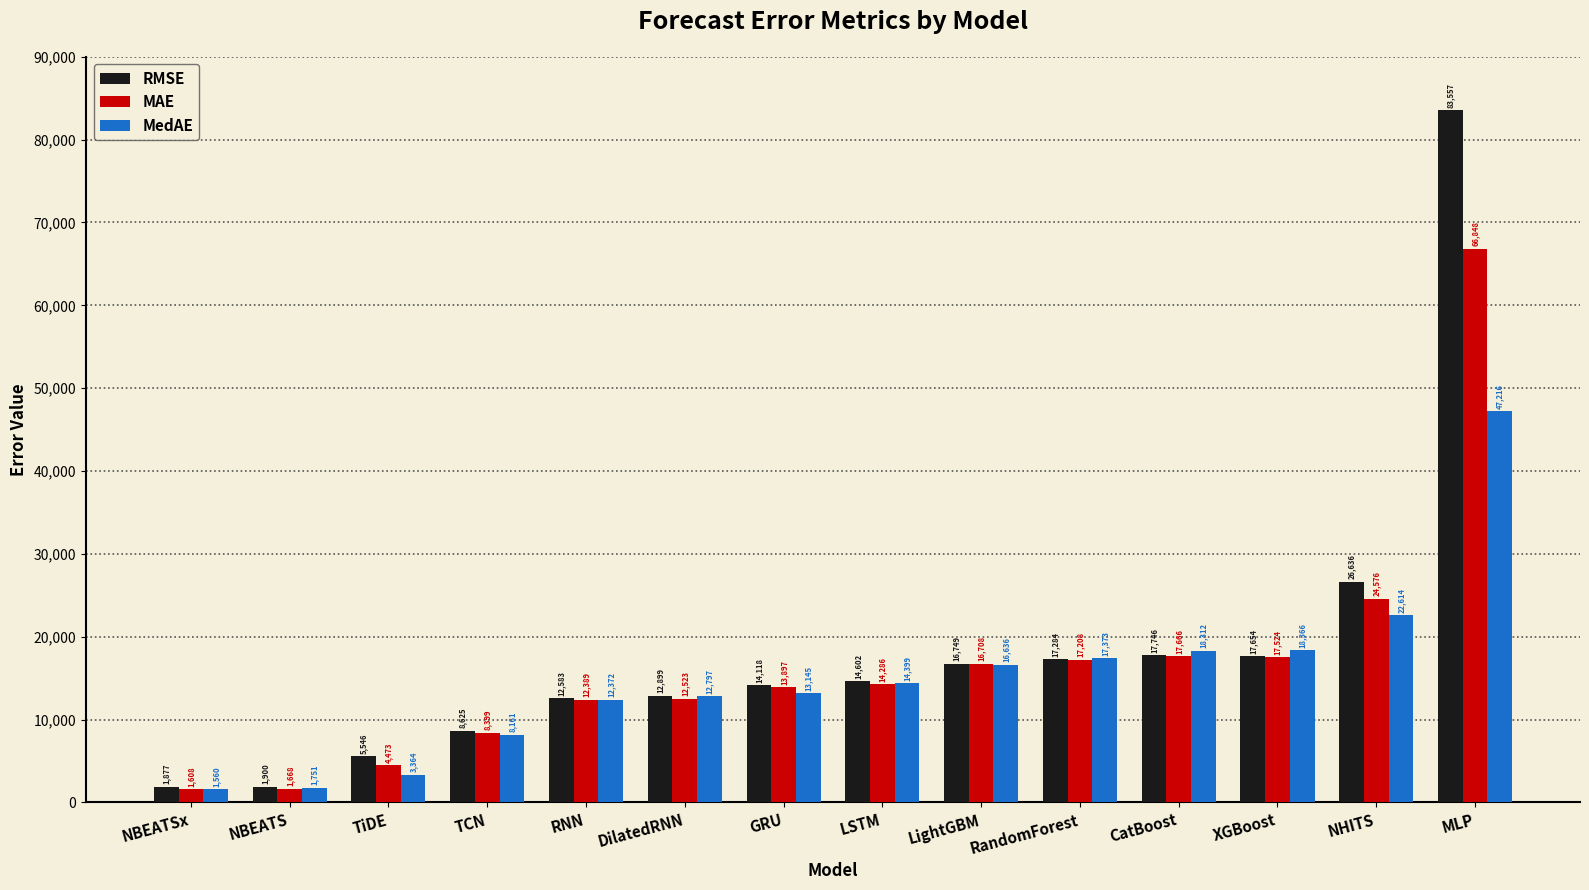

Rank the series by their average value, from lowest to highest.

MedAE, MAE, RMSE